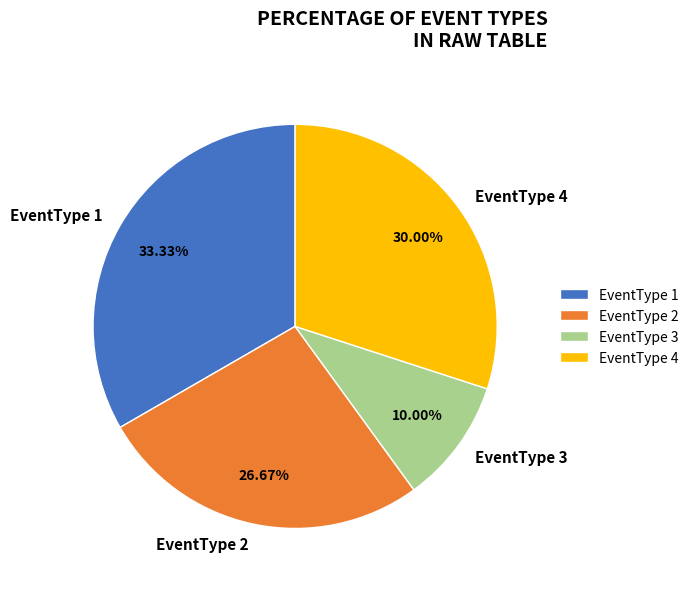

Is there any slice that represents more than half of the pie?

No